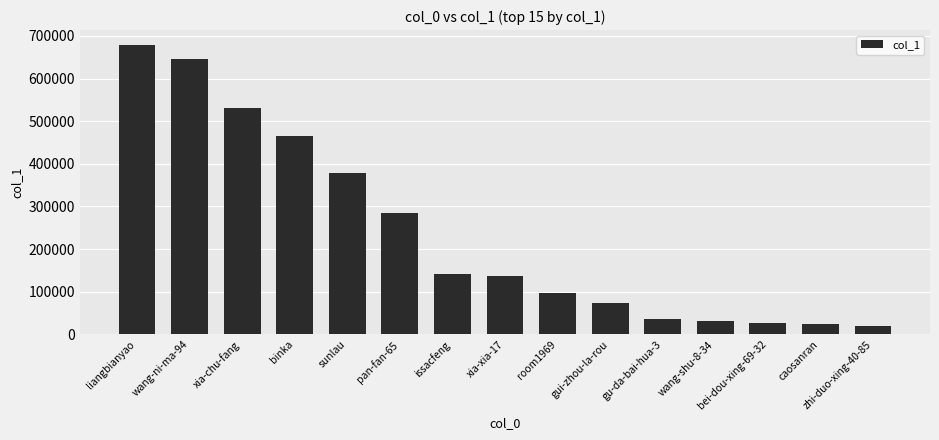

Where is the data nearest to the value 350006?

sunlau